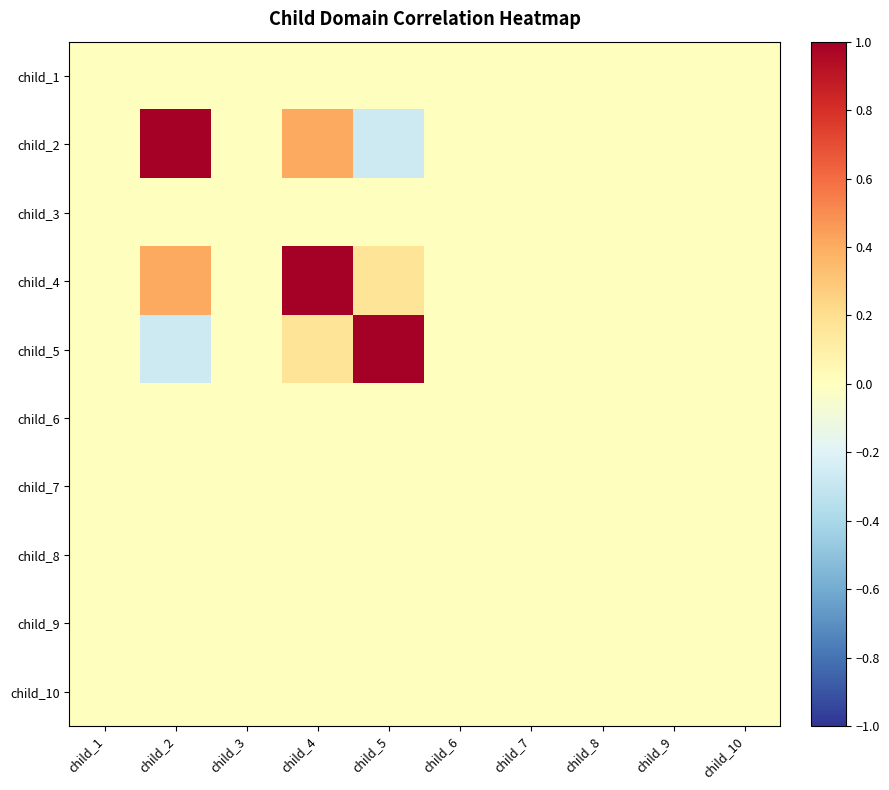

Rank the series at child_1 from lowest to highest value.

child_1, child_2, child_3, child_4, child_5, child_6, child_7, child_8, child_9, child_10